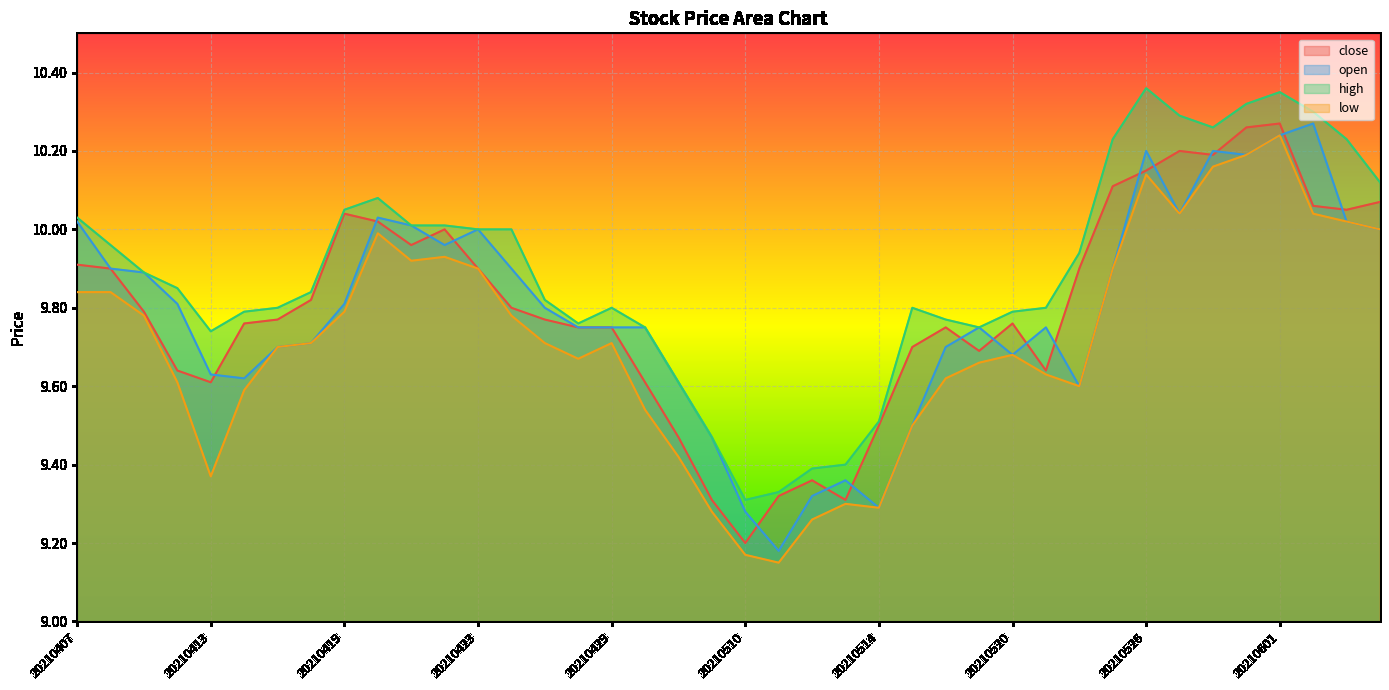

Rank the series by their maximum value, from lowest to highest.

low, close, open, high